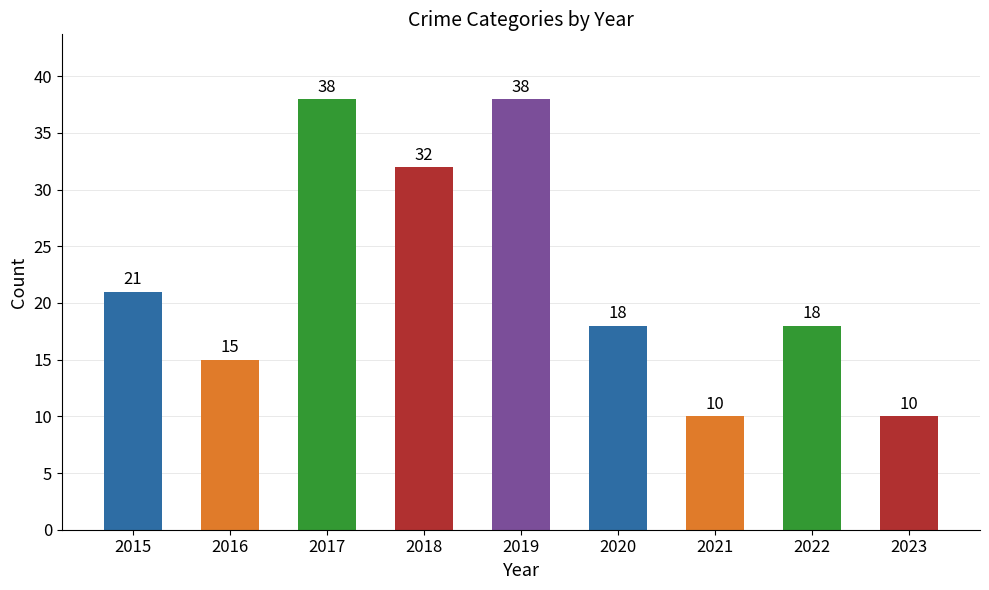

What is the approximate value at 2019?

38